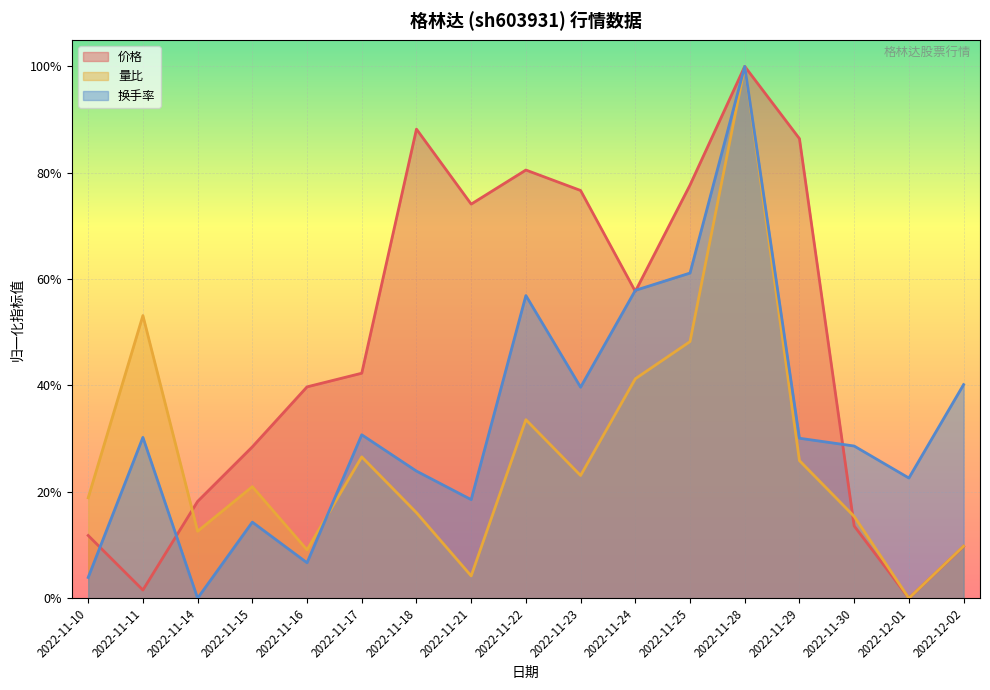

What is the label of the 1st point from the right?

2022-12-02